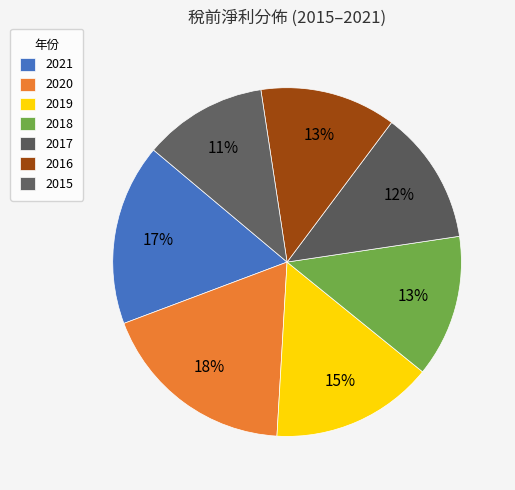

To the nearest percent, what portion does 2019 represent?

15%